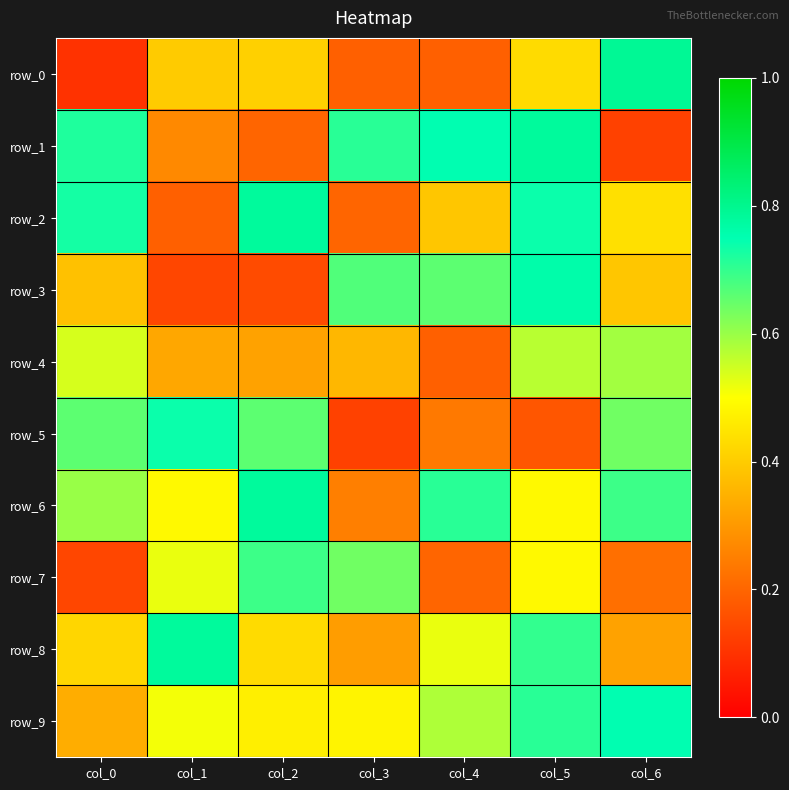

What is the total value across all series at col_2?

4.9